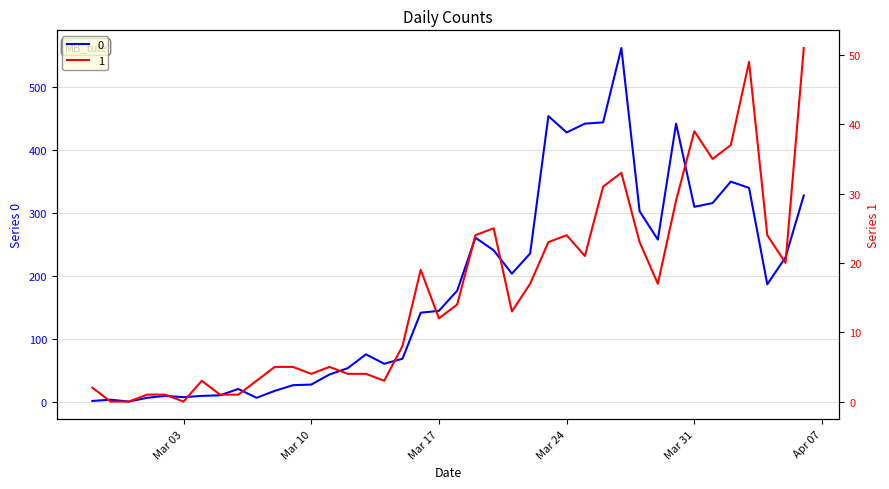

Where does the 1 series first go above 14?

2020-03-16